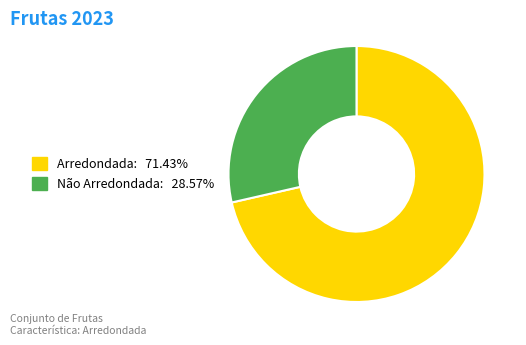

Do Arredondada: 71.43% and Não Arredondada: 28.57% together represent more than half of the pie?

Yes